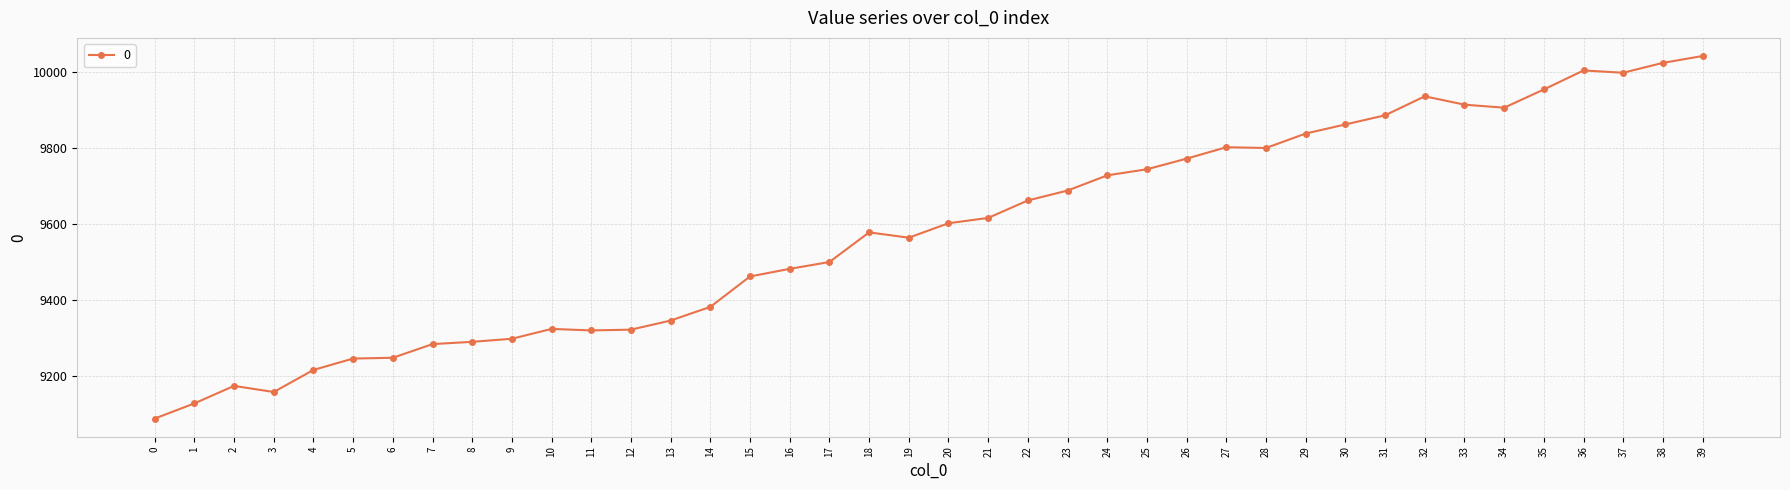

Where is the data nearest to the value 9566?

19